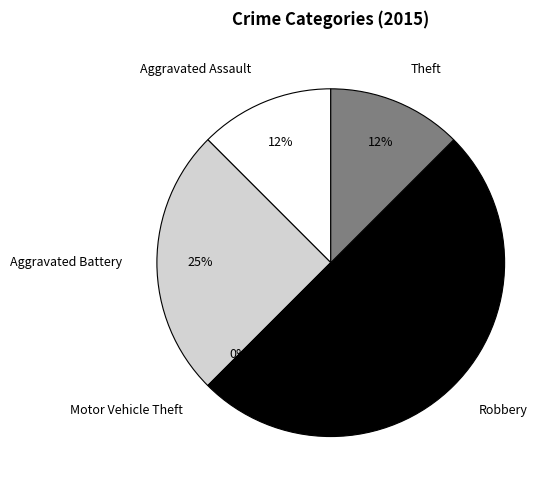

Which has a higher value, Robbery or Theft?

Robbery